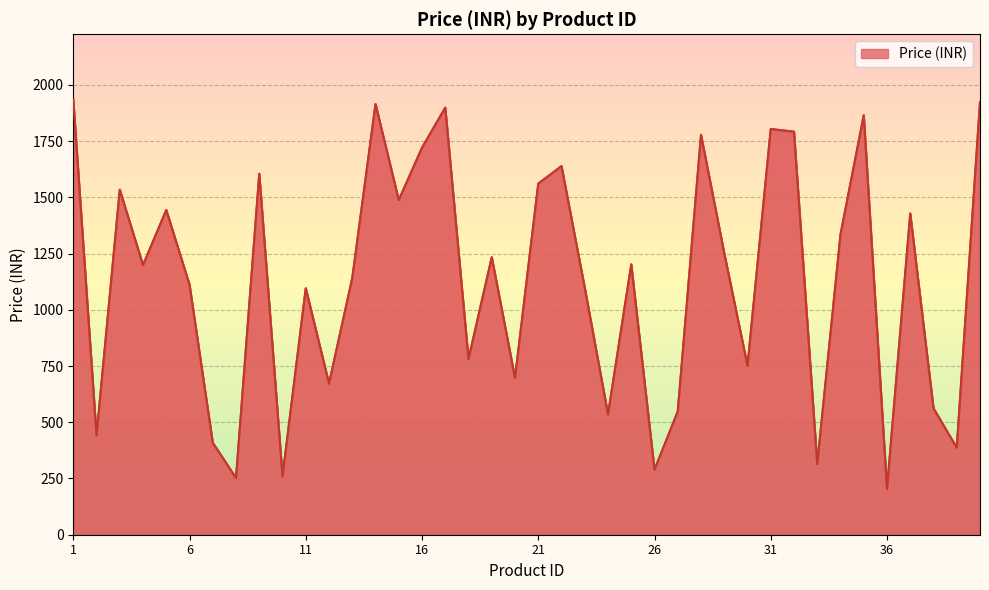

What is the difference between the maximum and minimum values?

1732